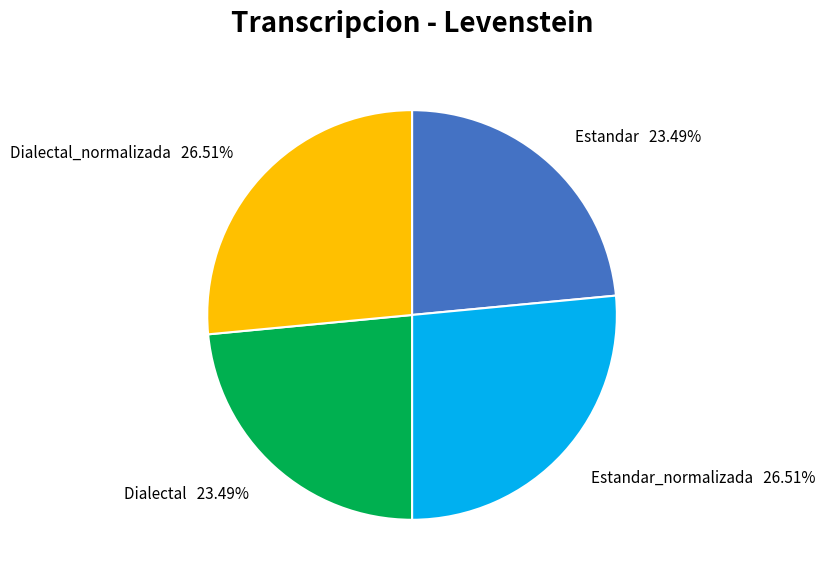

Does any single category account for the majority?

No